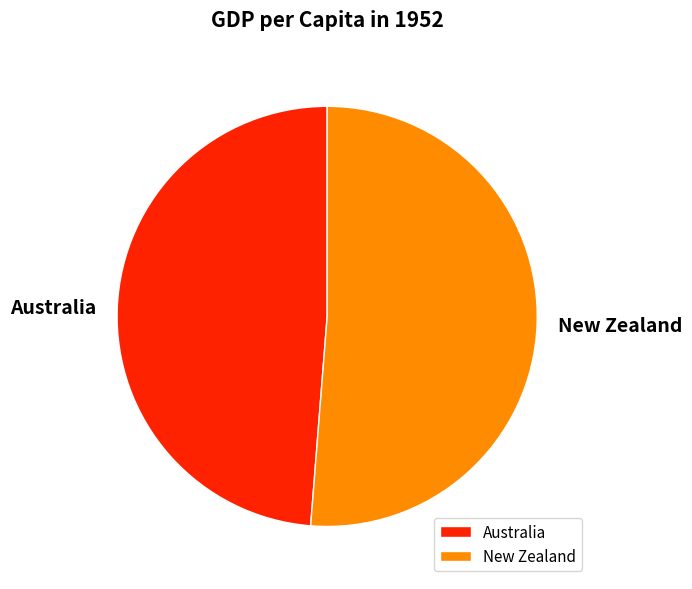

Do Australia and New Zealand together represent more than half of the pie?

Yes